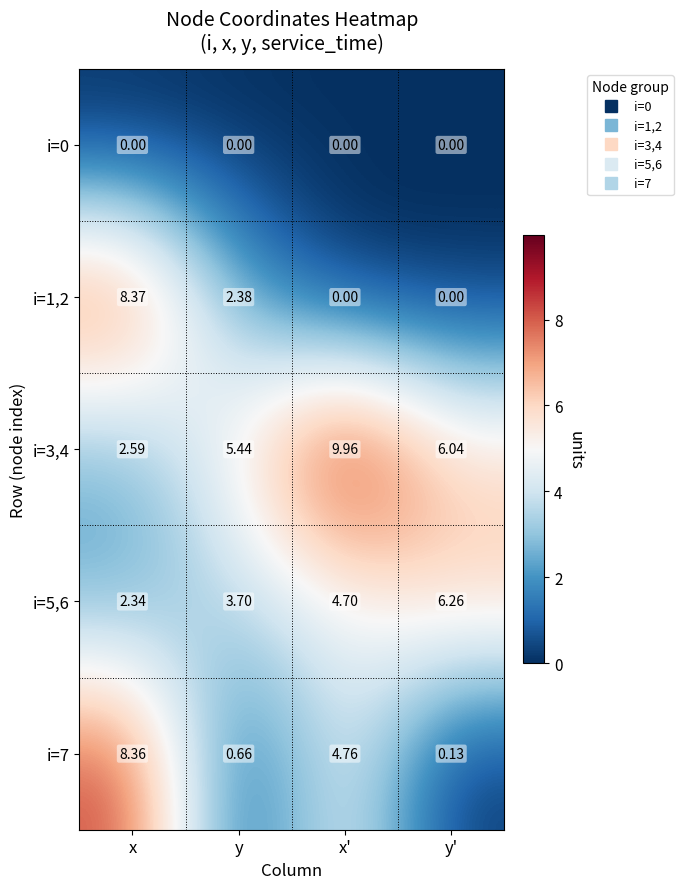

At which category is the sum across all series the highest?

x